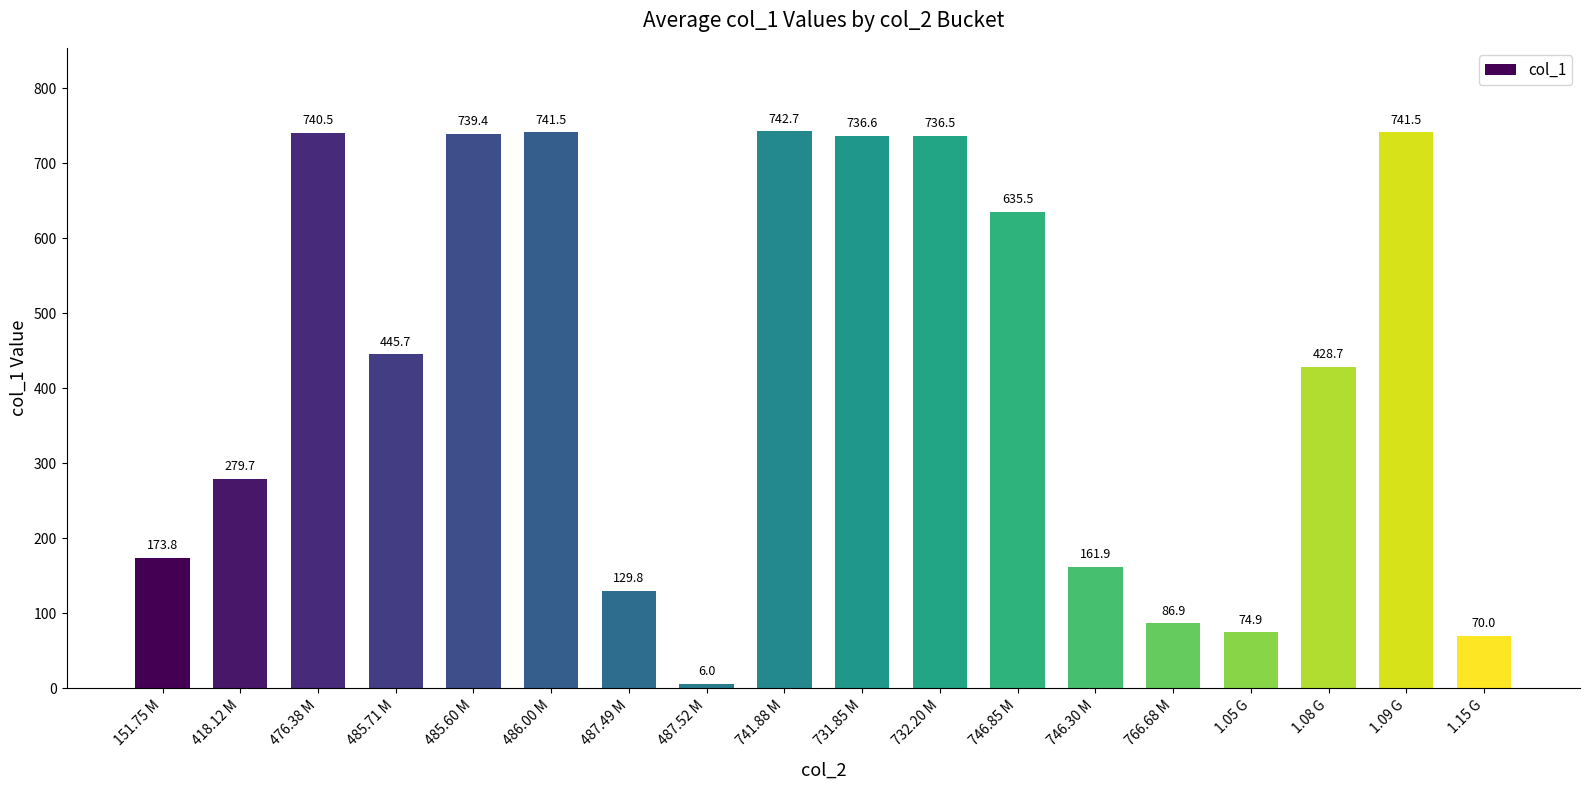

The value at 746.85 M is 964.2. True or false?

False